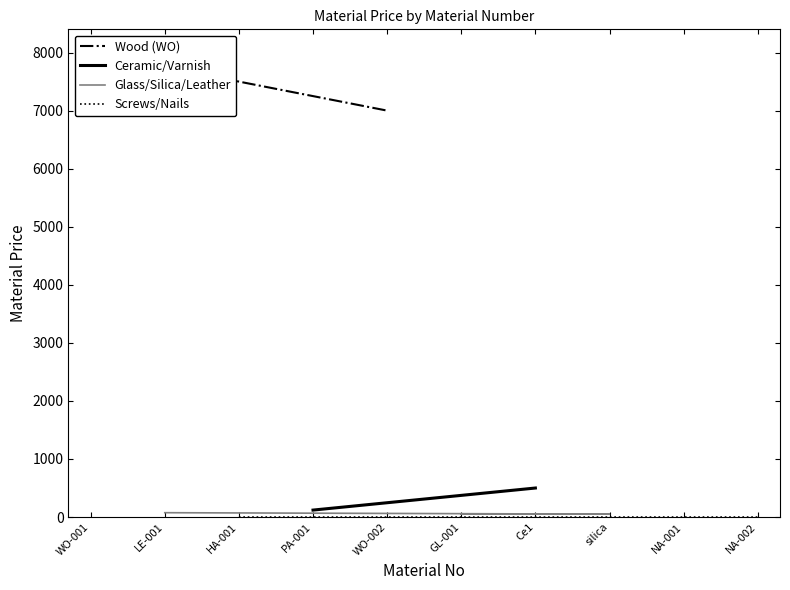

Is it true that the value at NA-001 is 0.0?

False